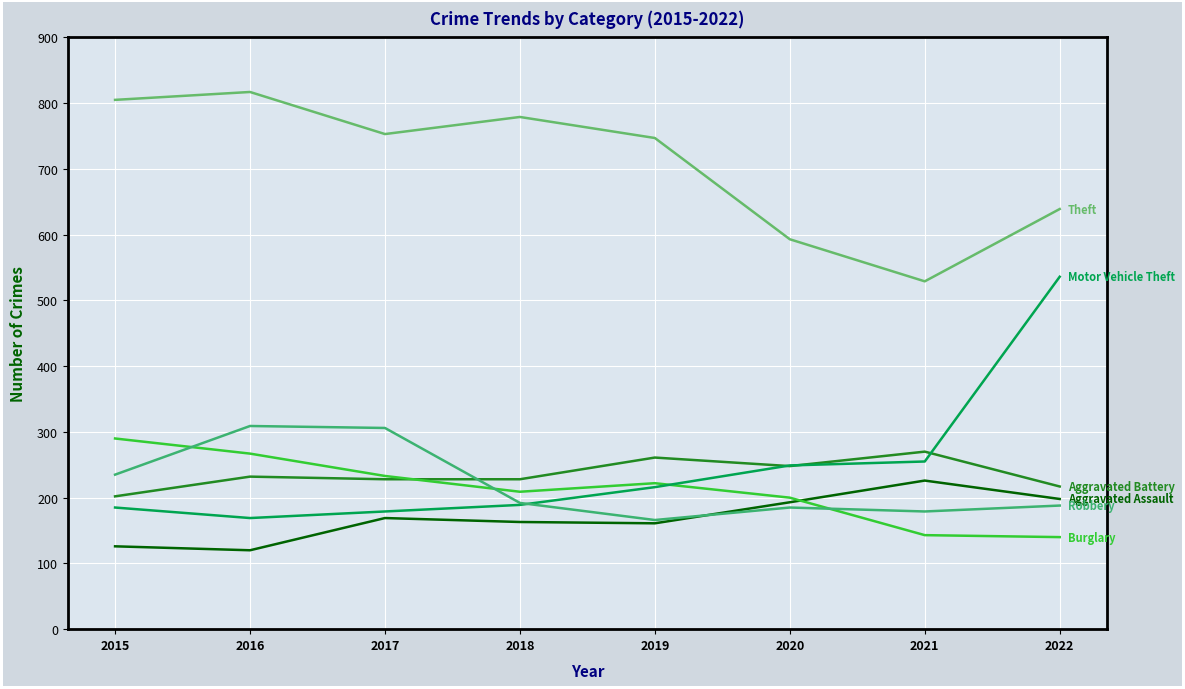

Count the number of data series in this chart.

6